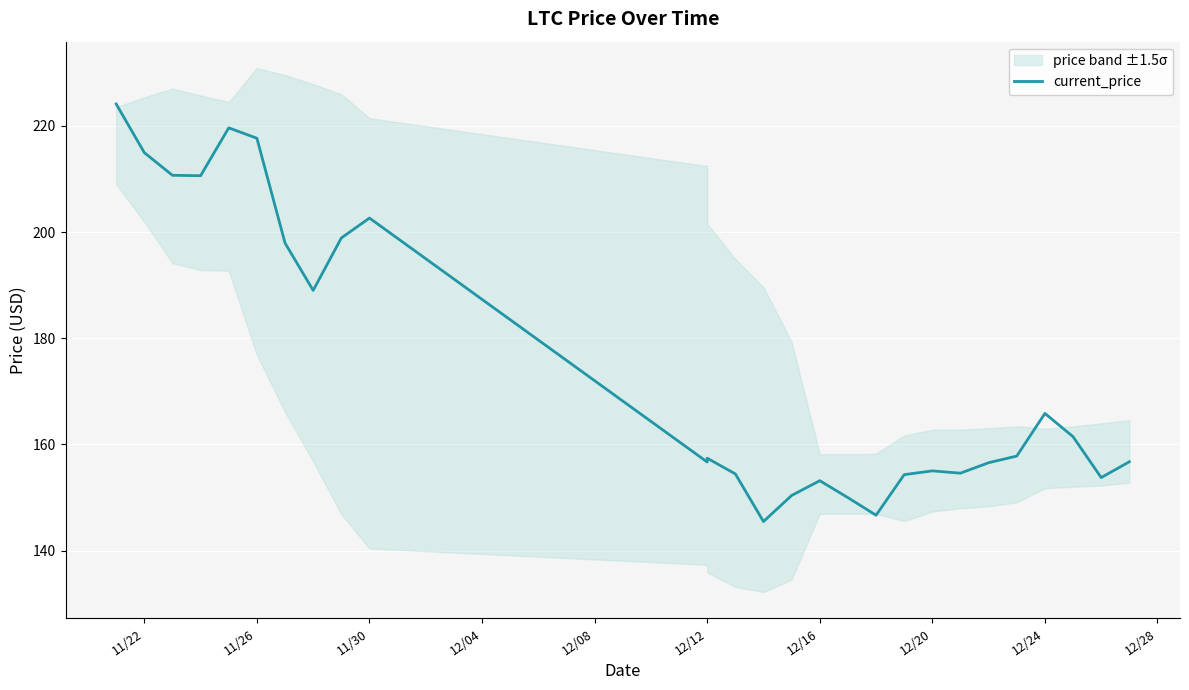

The value at 14 is 268.0. True or false?

False